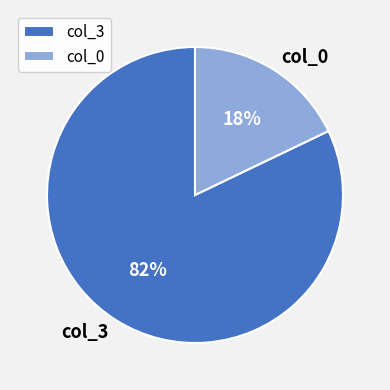

Rank the categories by value from lowest to highest.

col_0, col_3